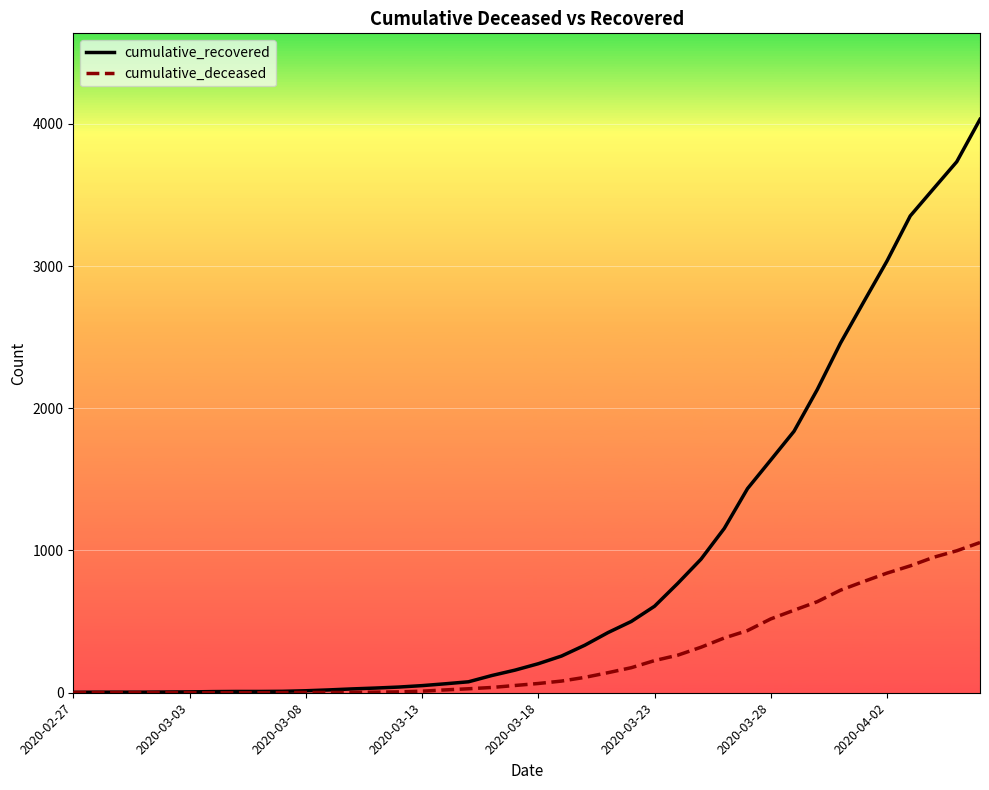

Rank the series by their average value, from lowest to highest.

cumulative_deceased, cumulative_recovered